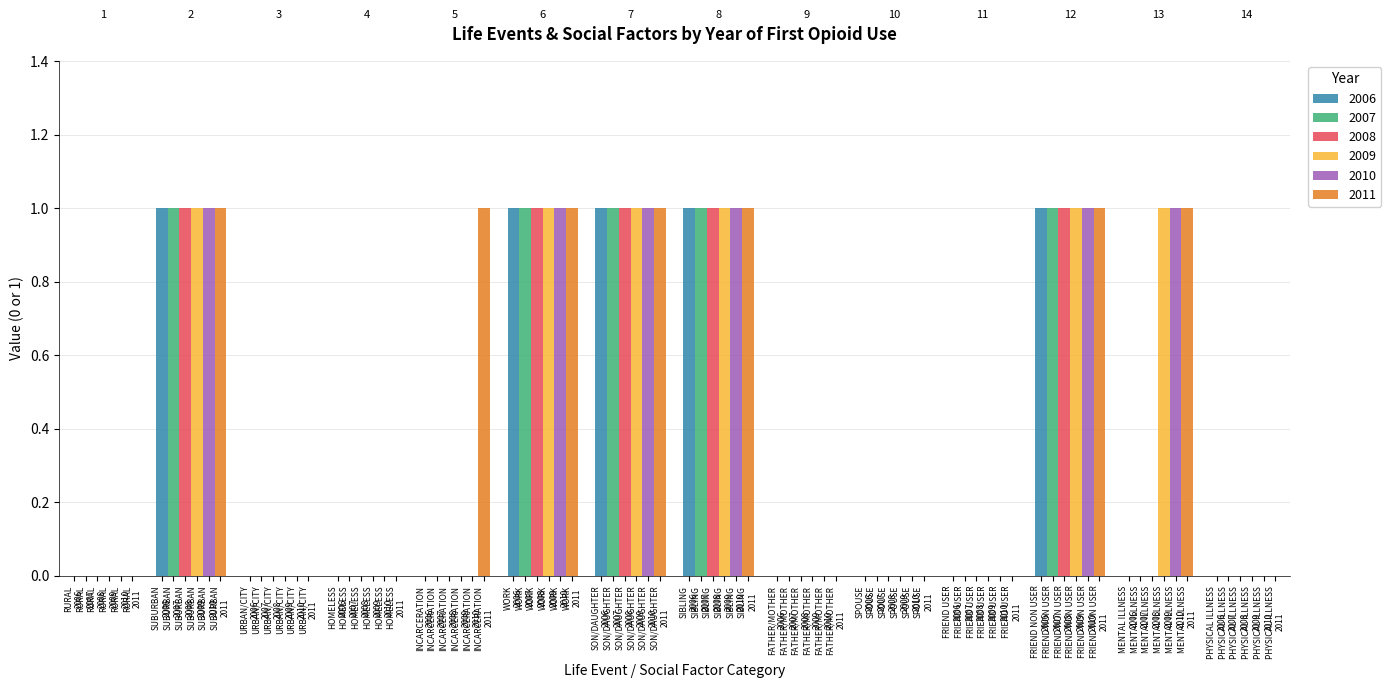

What is the sum of all 2010 values?

6